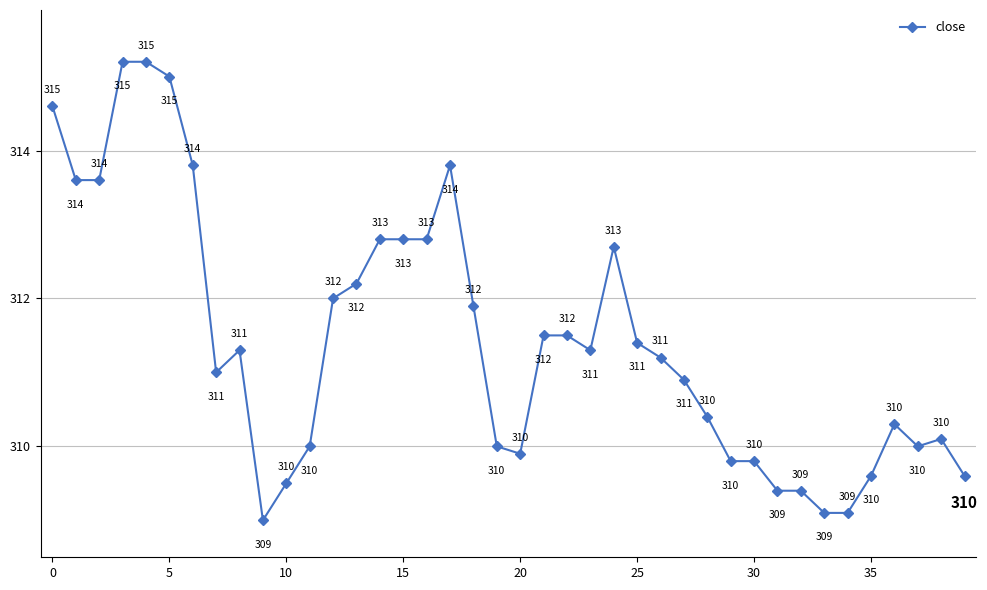

What is the value of the 13th point from the left?

312.0